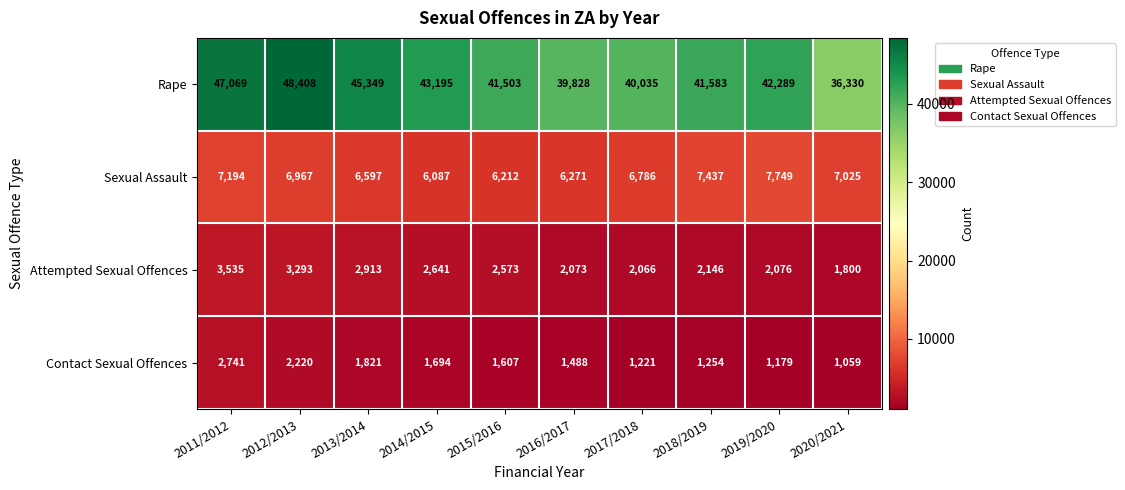

Is it true that Rape equals 41503 at 2015/2016?

True